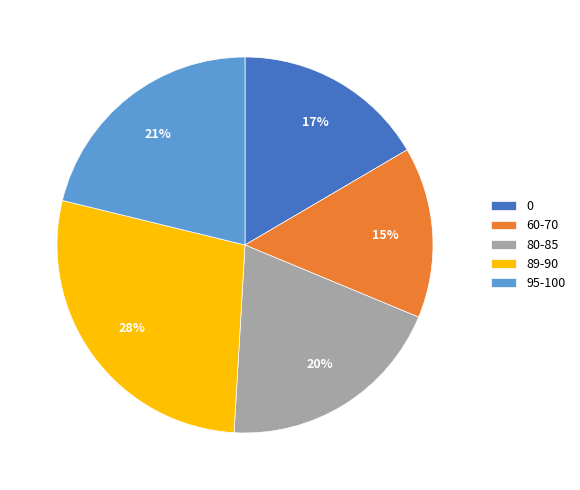

How many slices are in this pie chart?

5